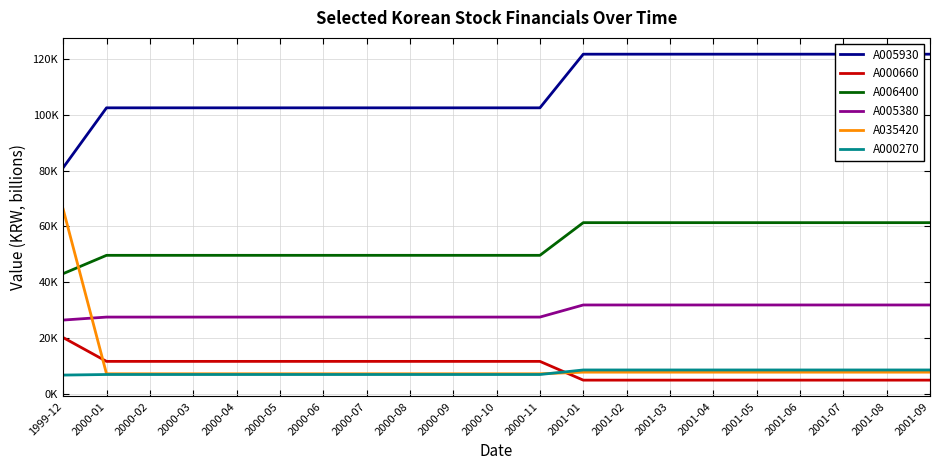

What is the spread (max minus min) of values at 2001-09?

116889.1